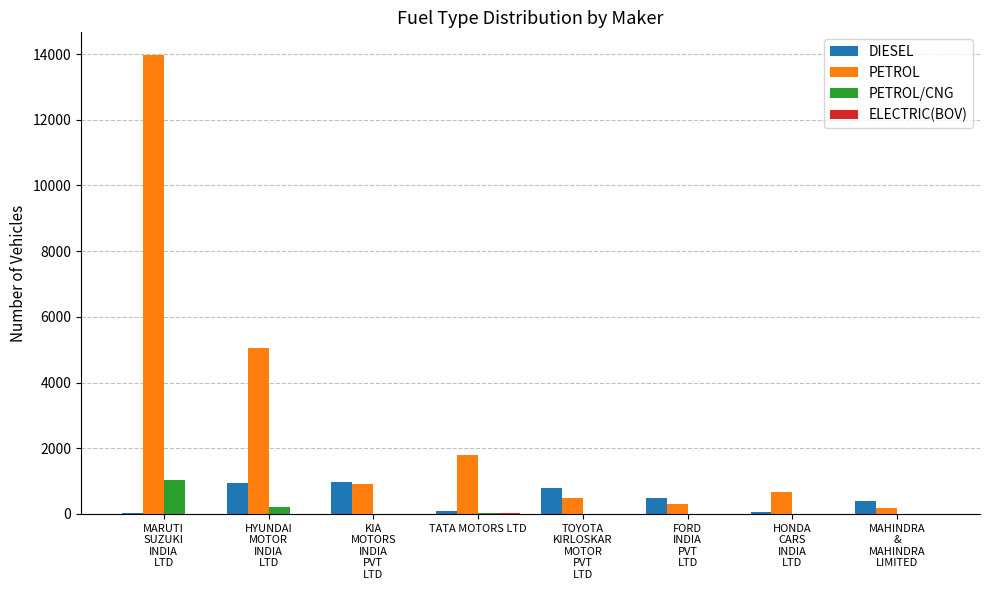

What is the sum of all PETROL values?

23365